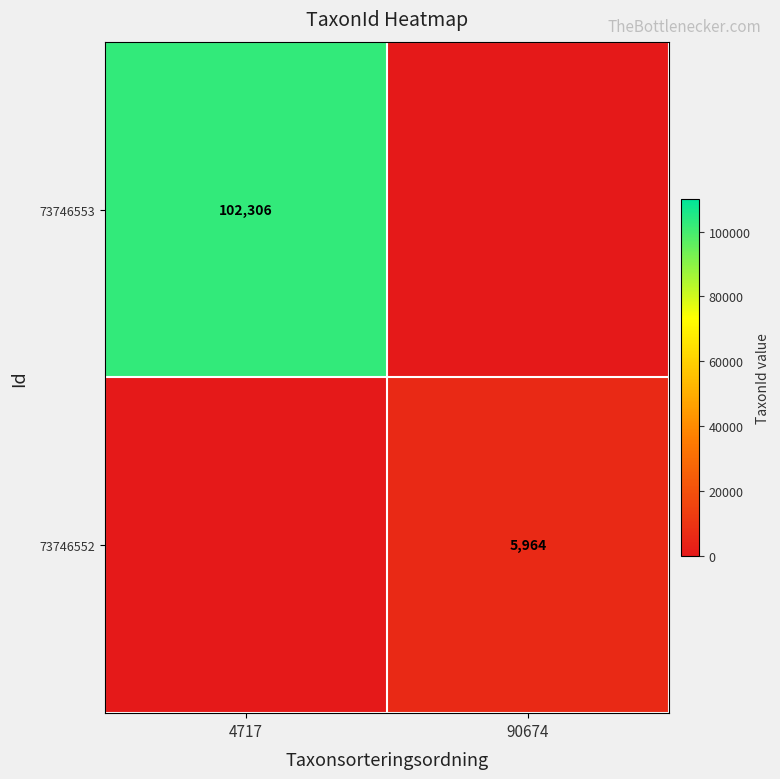

True or false: 73746553 has a value of 42651 at 4717.

False